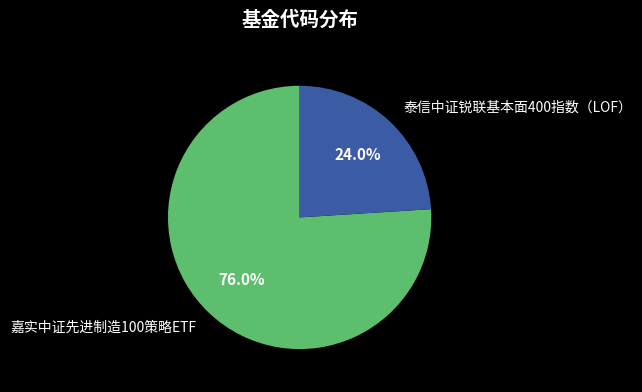

To the nearest percent, what portion does 泰信中证锐联基本面400指数（LOF） represent?

24%